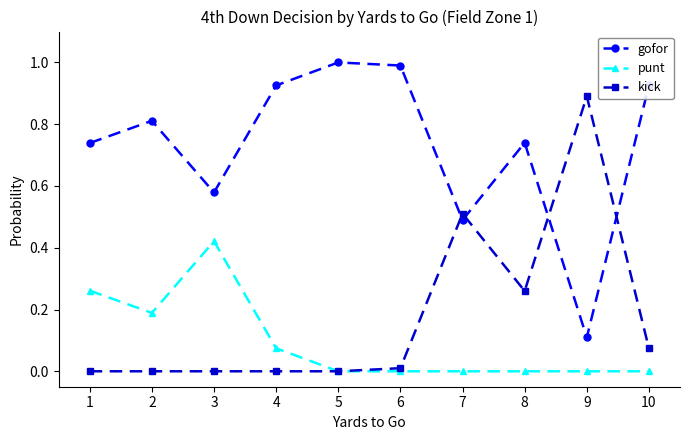

At how many categories does at least one series exceed 0?

10